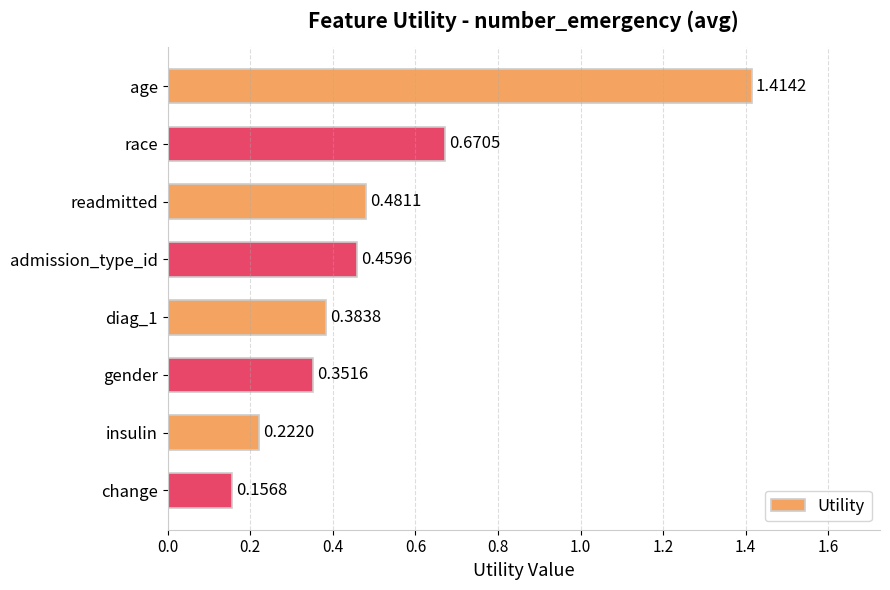

Which category has the lowest value across all series?

change